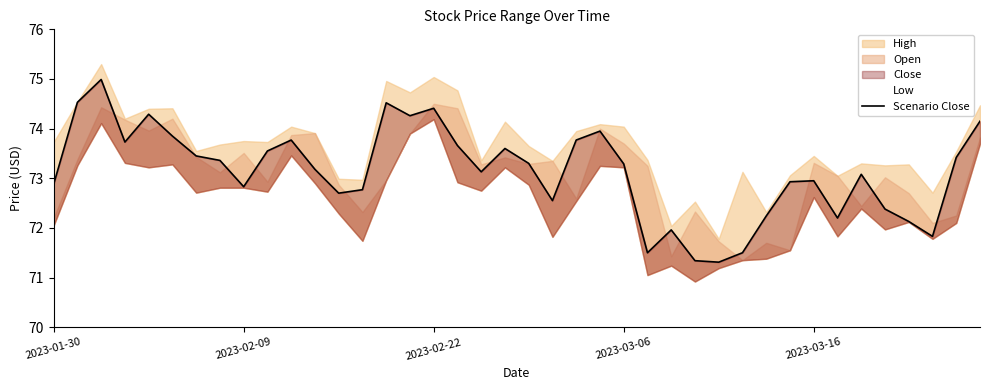

Is it true that the value at 11 is 73.2?

True